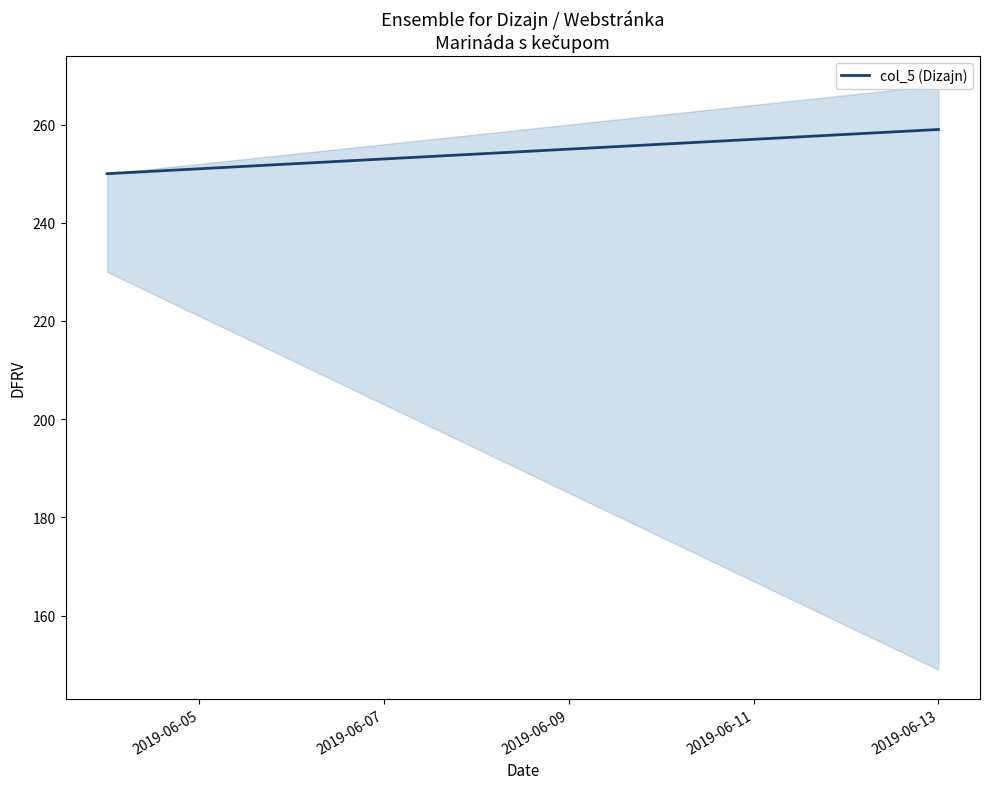

What is the maximum value for col_5 (Dizajn)?

259